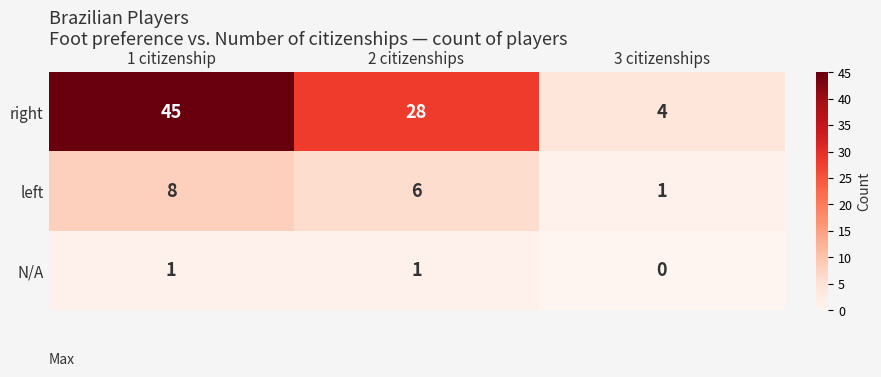

What is the spread (max minus min) of values at 3 citizenships?

4